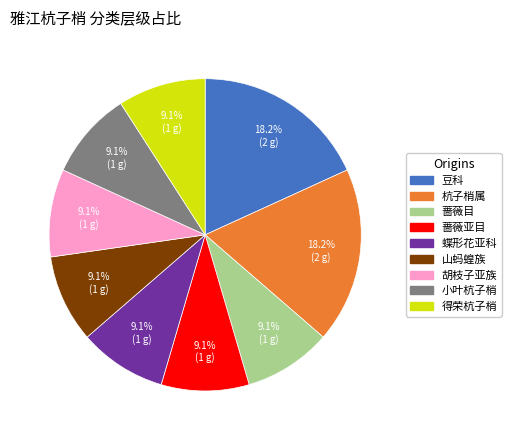

What is the ratio of the value at 得荣杭子梢 to the value at 山蚂蝗族?

1.0